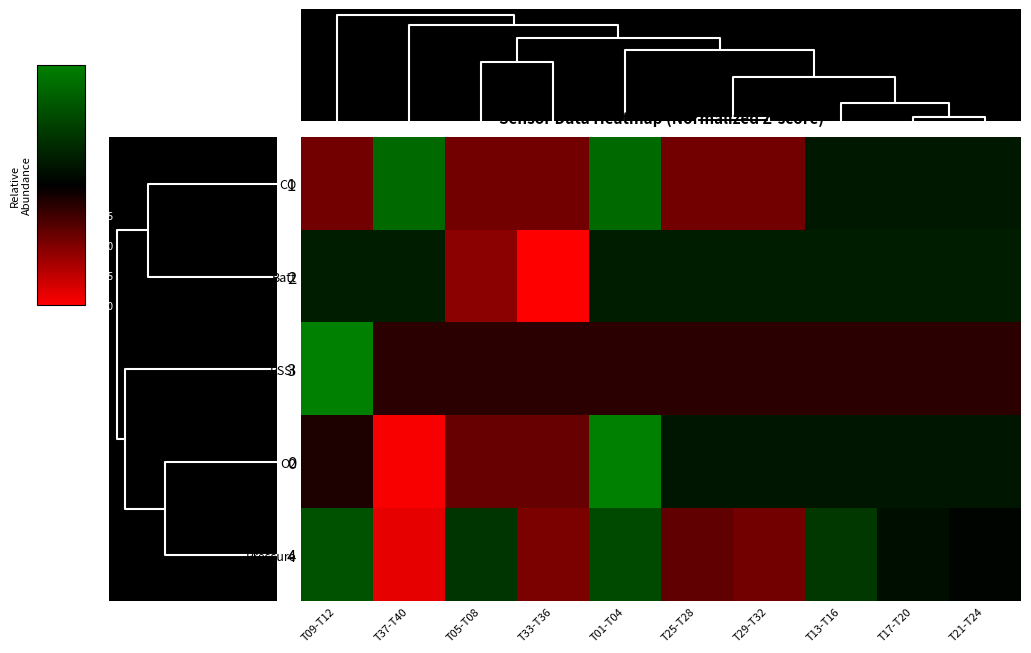

What is the smallest value displayed?

-2.7